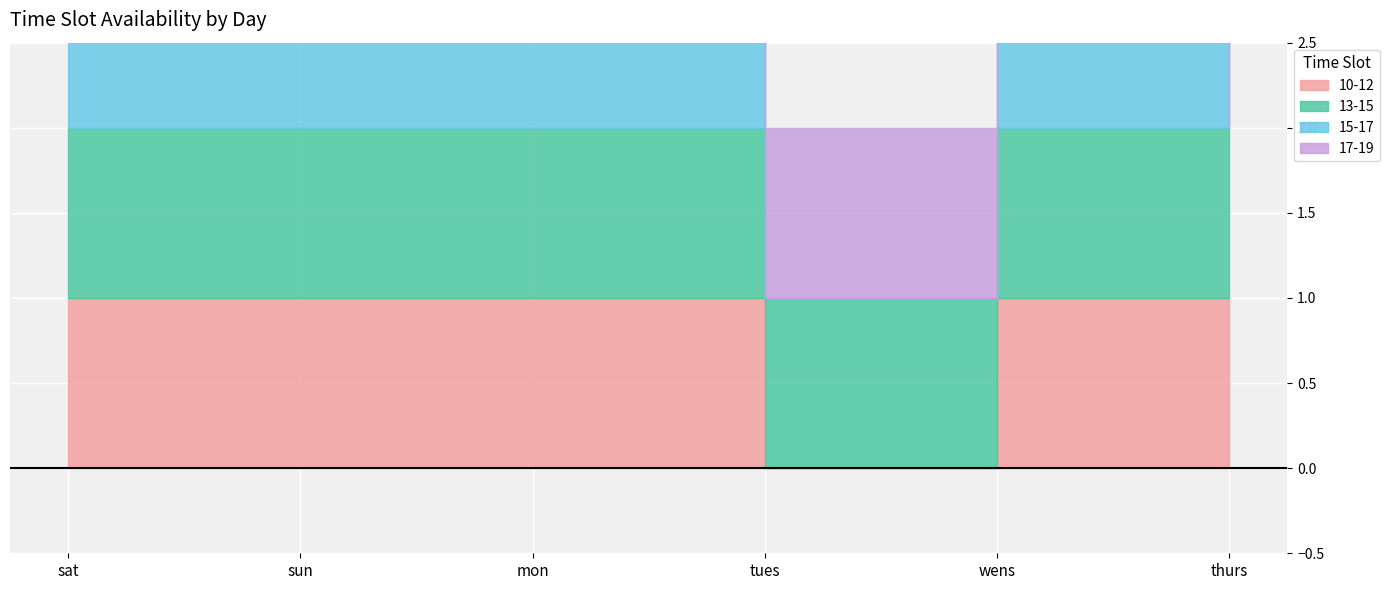

Which has a higher value, mon or sun?

mon